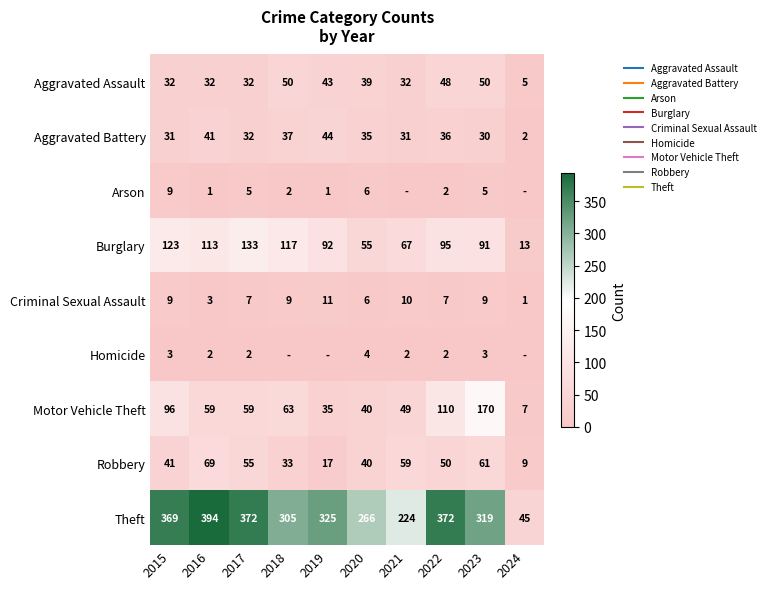

Where does the Aggravated Battery series first go above 35?

2016